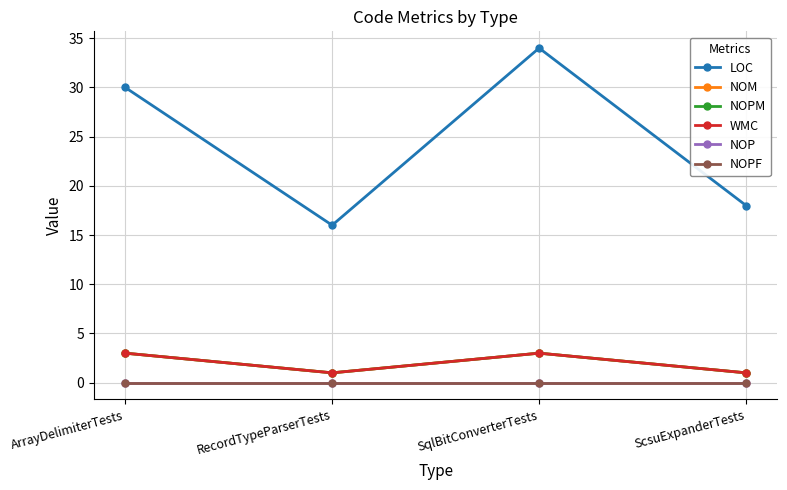

Does the chart have visible grid lines?

Yes